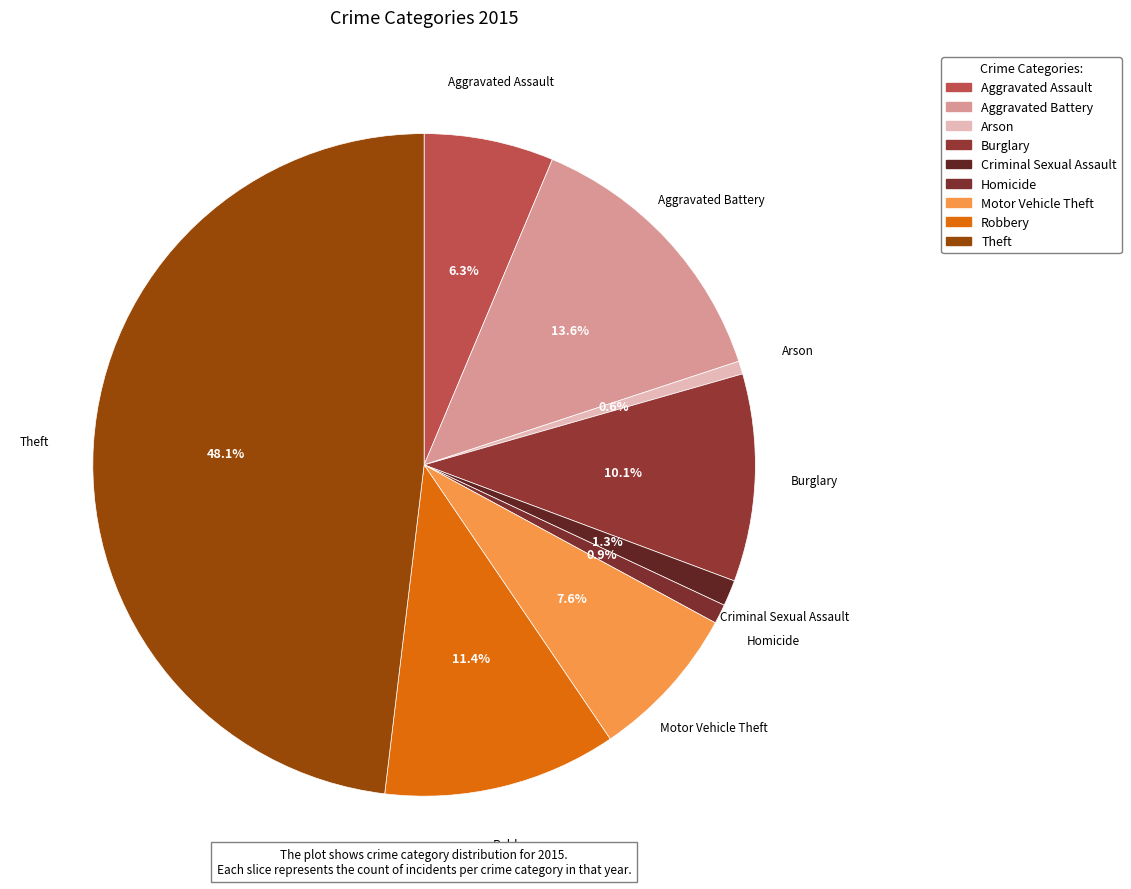

Count the number of slices in the pie.

9